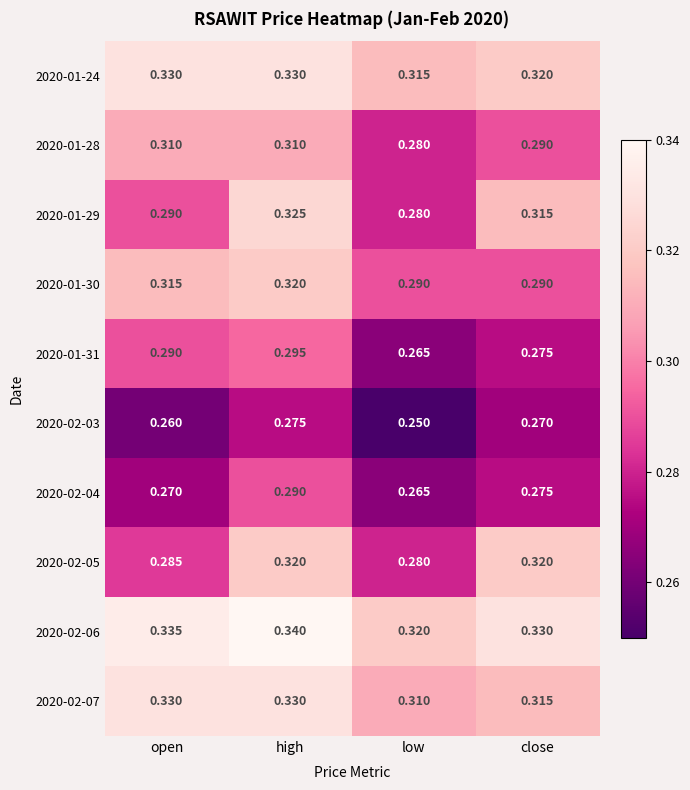

What is the total value across all series at close?

3.0